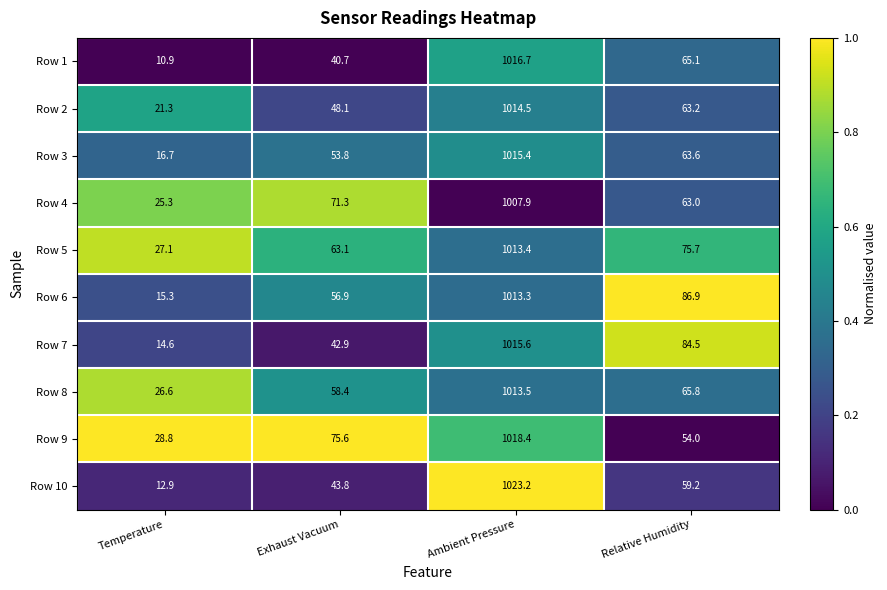

Read the Row 2 value at Ambient Pressure.

1014.5